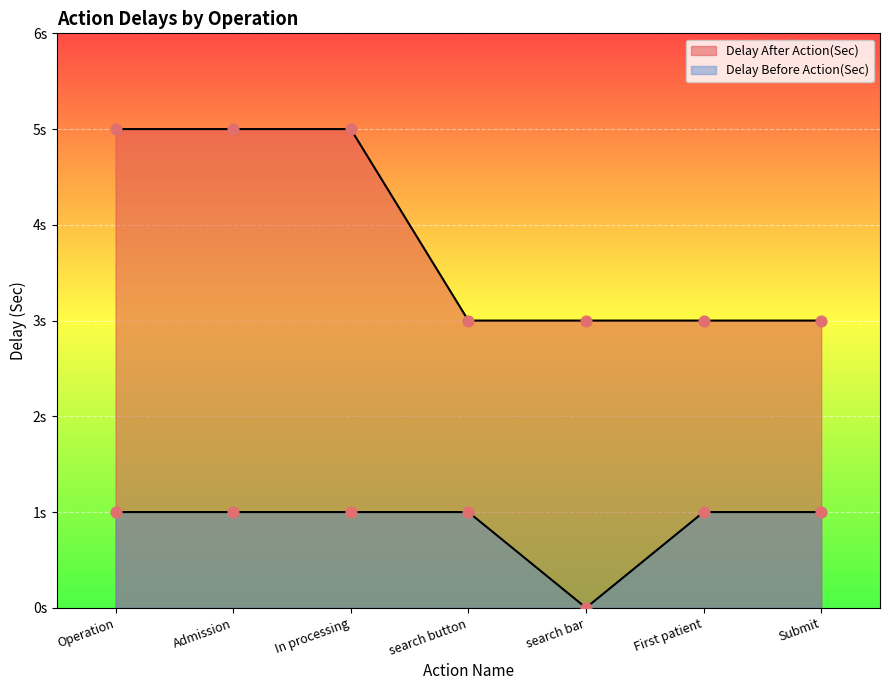

Which series has the largest total across all categories?

Delay After Action(Sec)